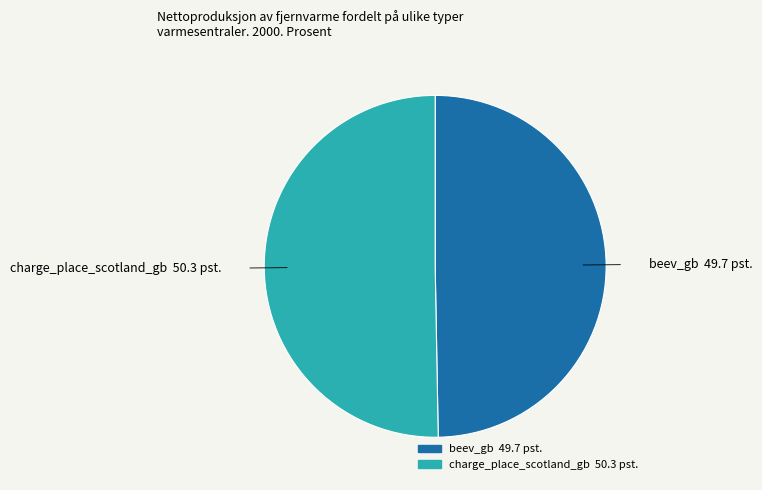

True or false: charge_place_scotland_gb accounts for 50% of the total.

True